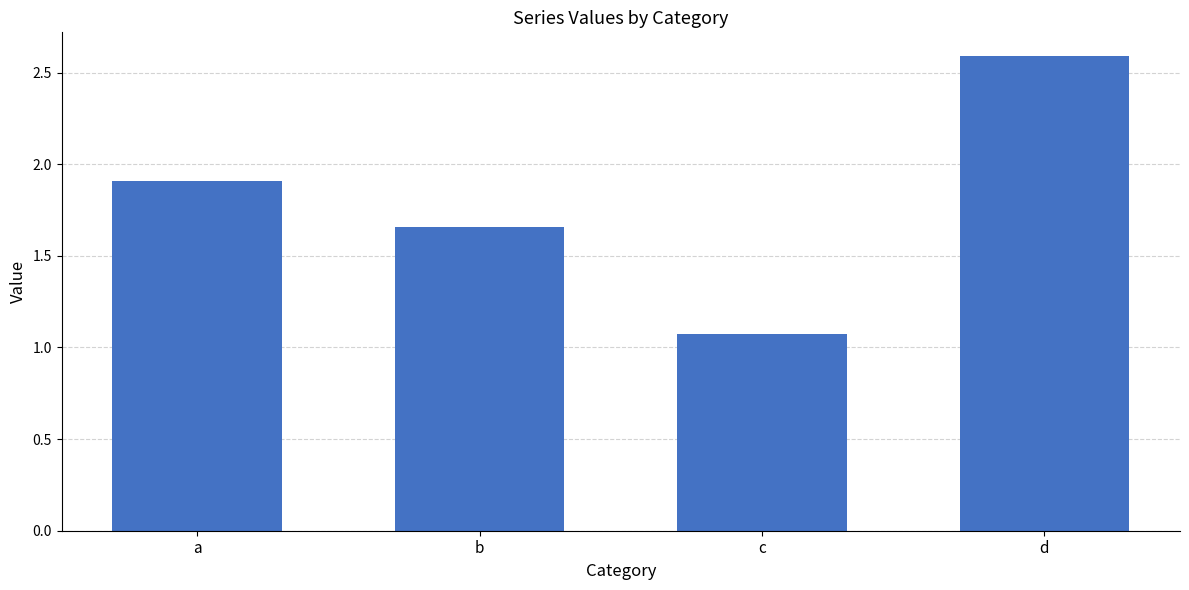

Are the bars grouped side by side (vs. stacked)?

No